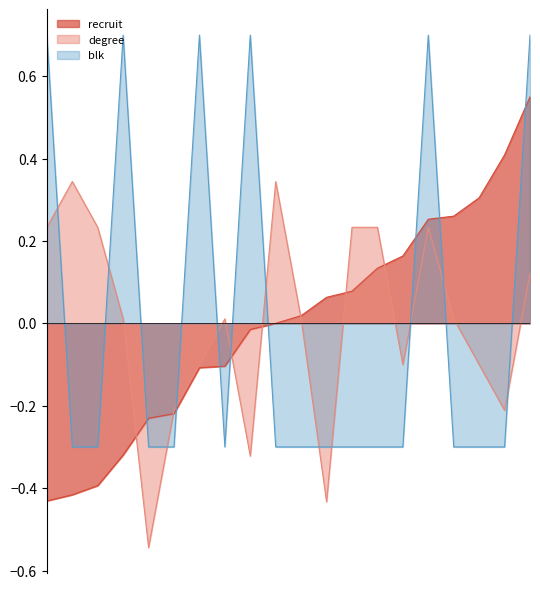

How many data points does each series have?

20